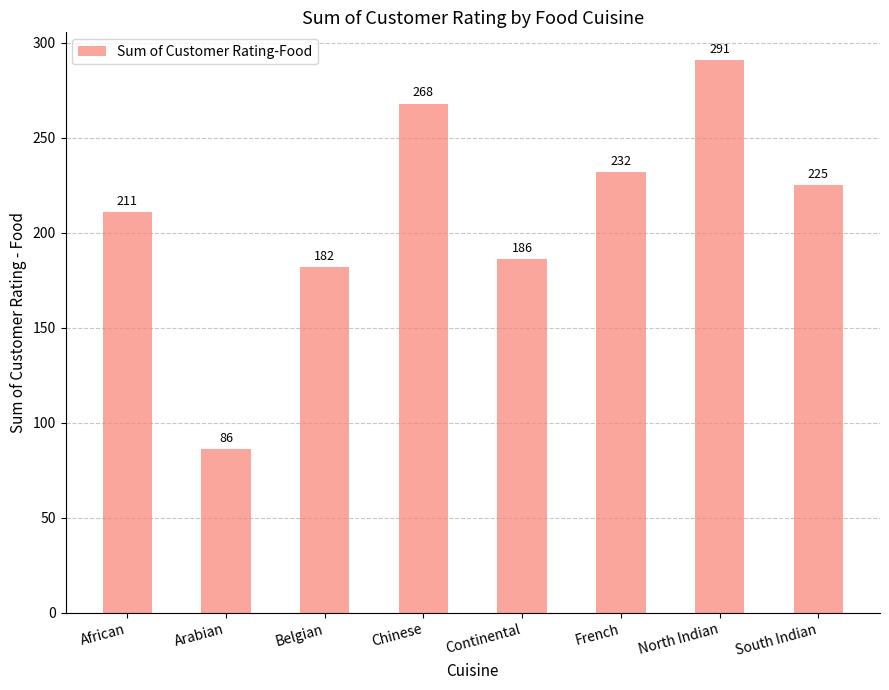

Does the chart contain any negative values?

No